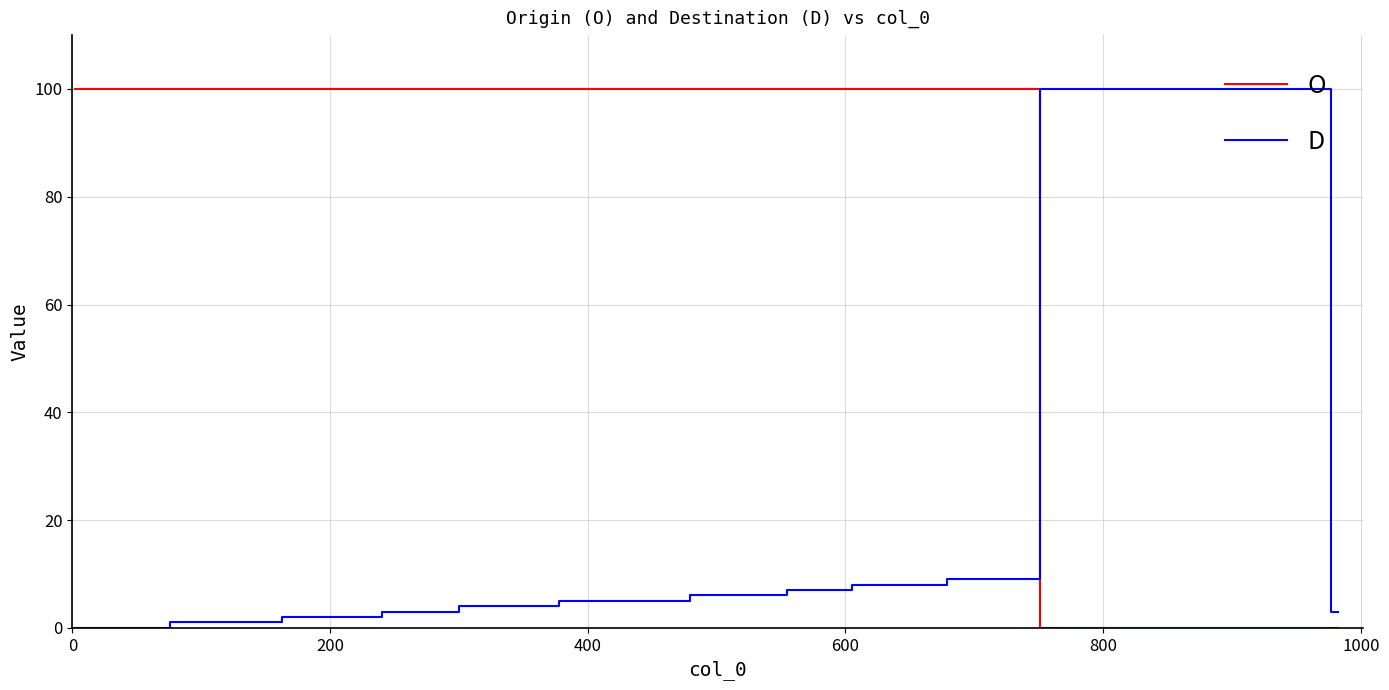

Rank the series by their average value, from highest to lowest.

O, D